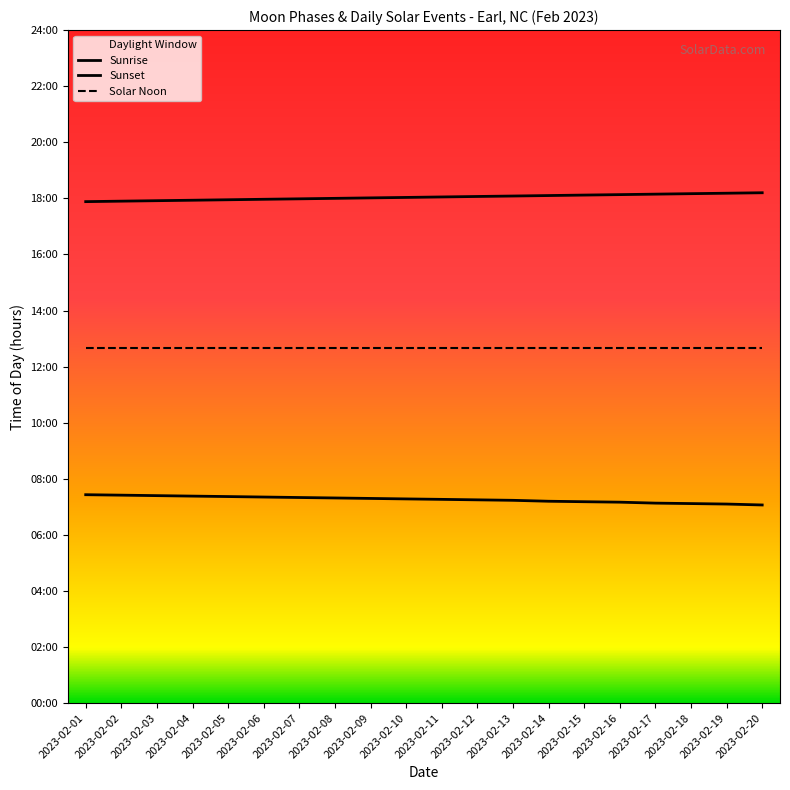

What is the difference between the Sunset values at 2023-02-08 and 2023-02-12?

0.1